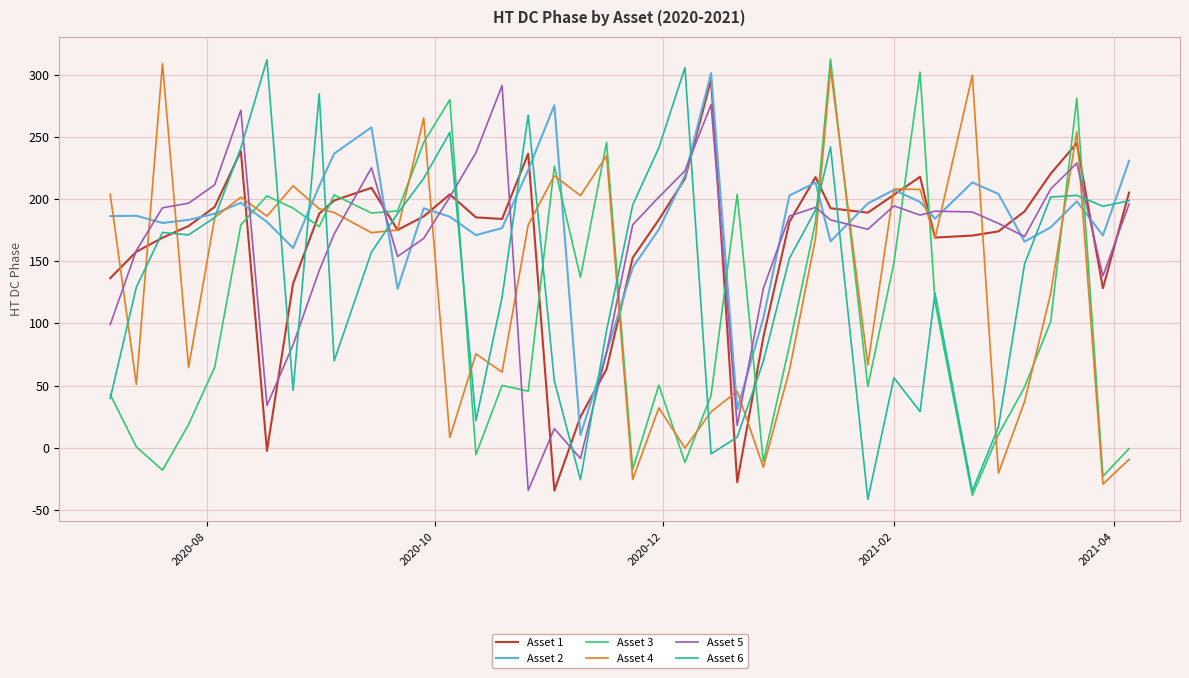

What are all the series names shown in the legend?

Asset 1, Asset 2, Asset 3, Asset 4, Asset 5, Asset 6